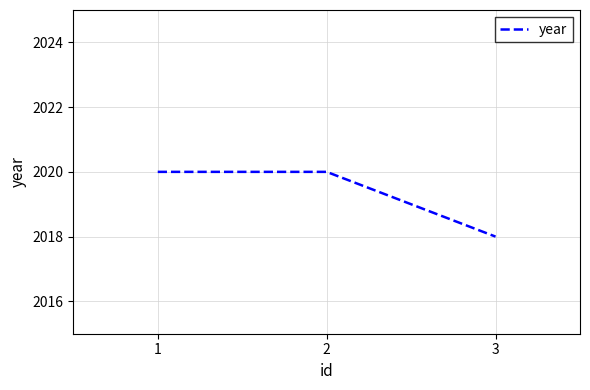

What is the ratio of the value at 1 to the value at 3?

1.0